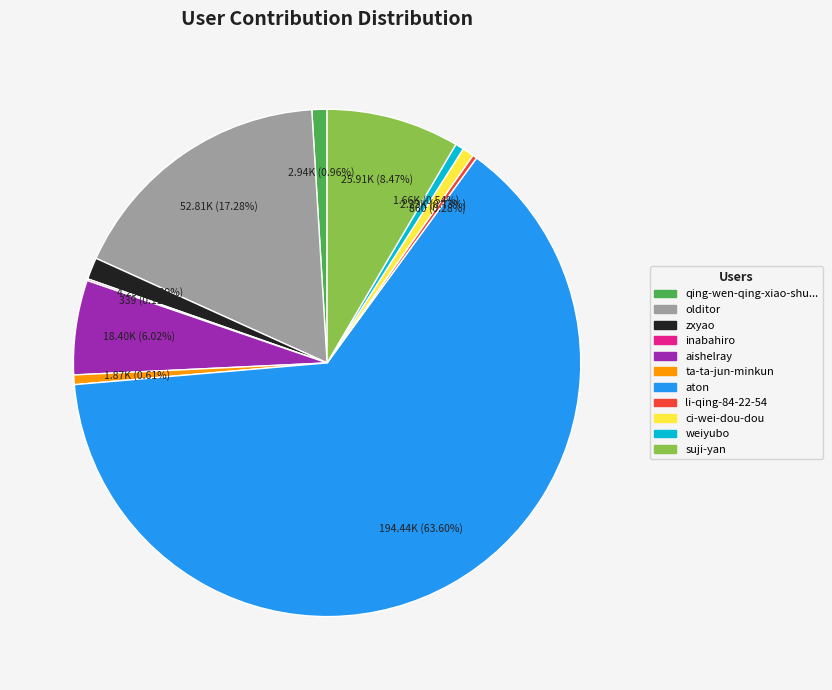

Does any single category account for the majority?

Yes